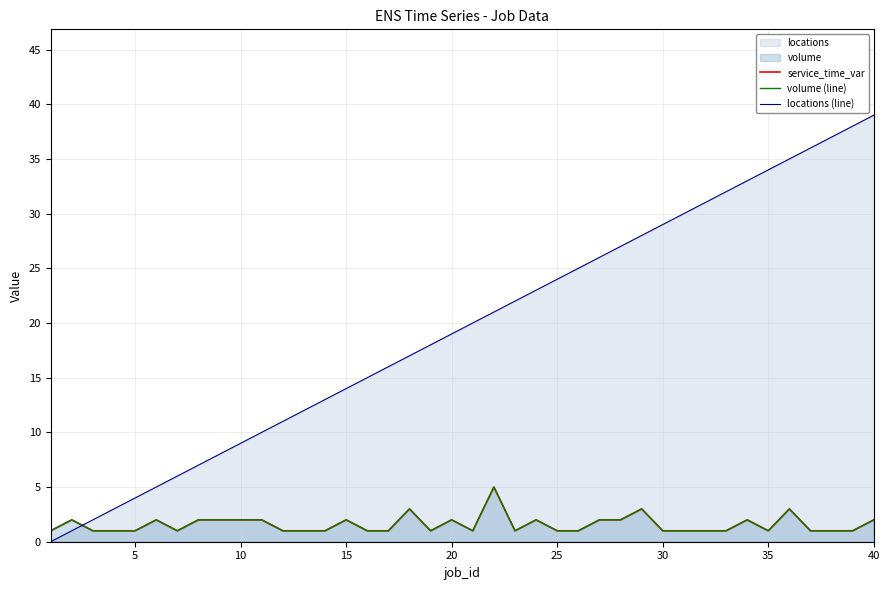

Count the volume (line) values in the range 1 to 2.

36